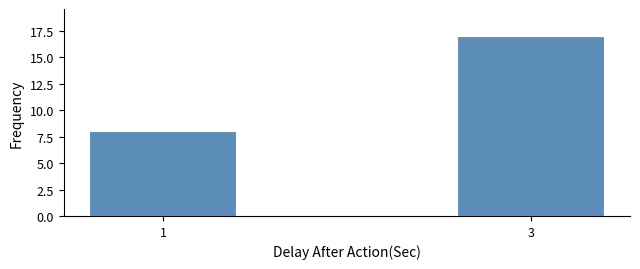

Reading left to right, transcribe all the data shown in this chart.

1=8	3=17